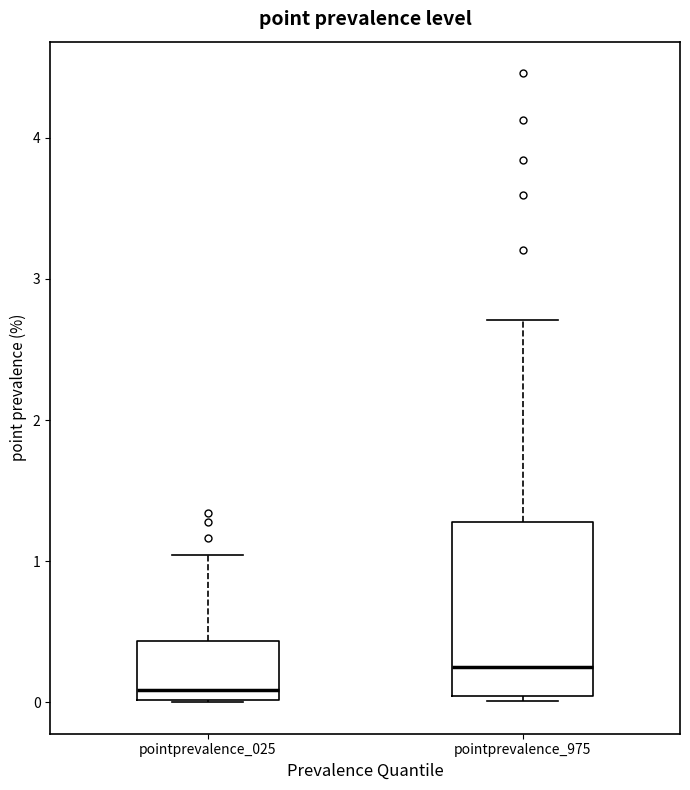

Comparing the boxes themselves (not the whiskers), which one is the tallest?

pointprevalence_975